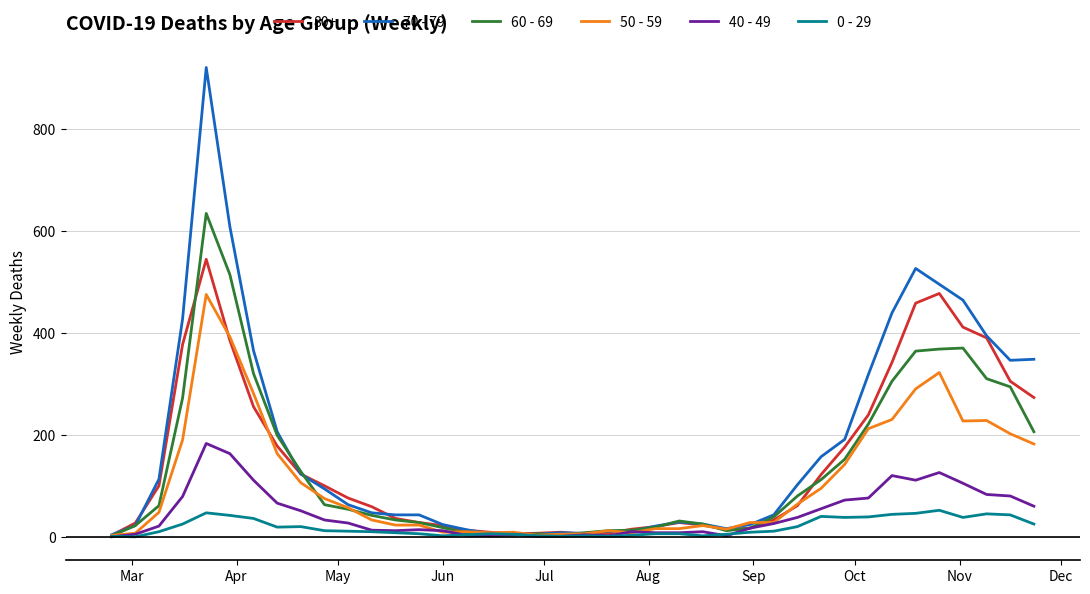

Which series has the widest spread of values?

70 - 79